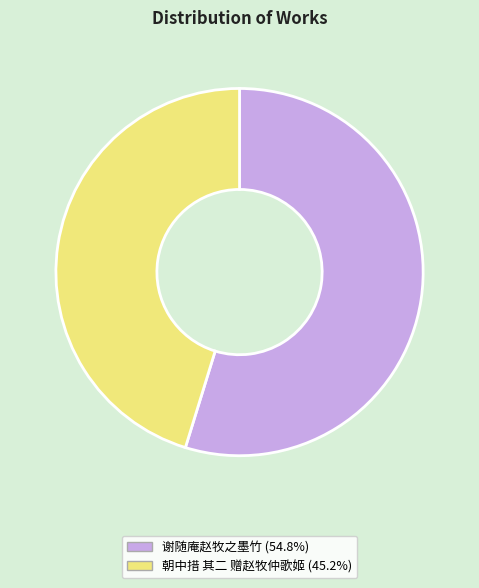

Which category accounts for the majority?

谢随庵赵牧之墨竹